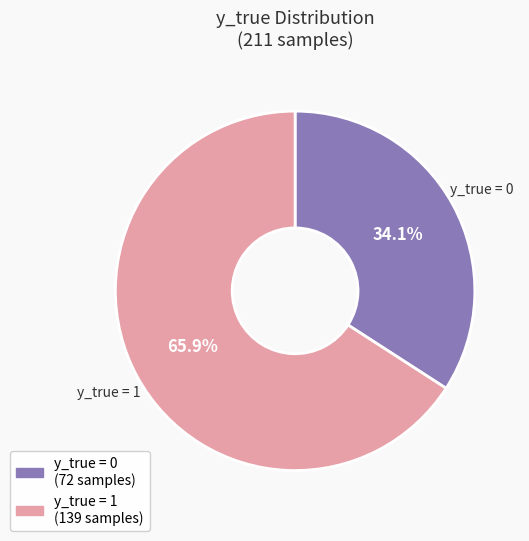

Is there a majority slice in this chart?

Yes